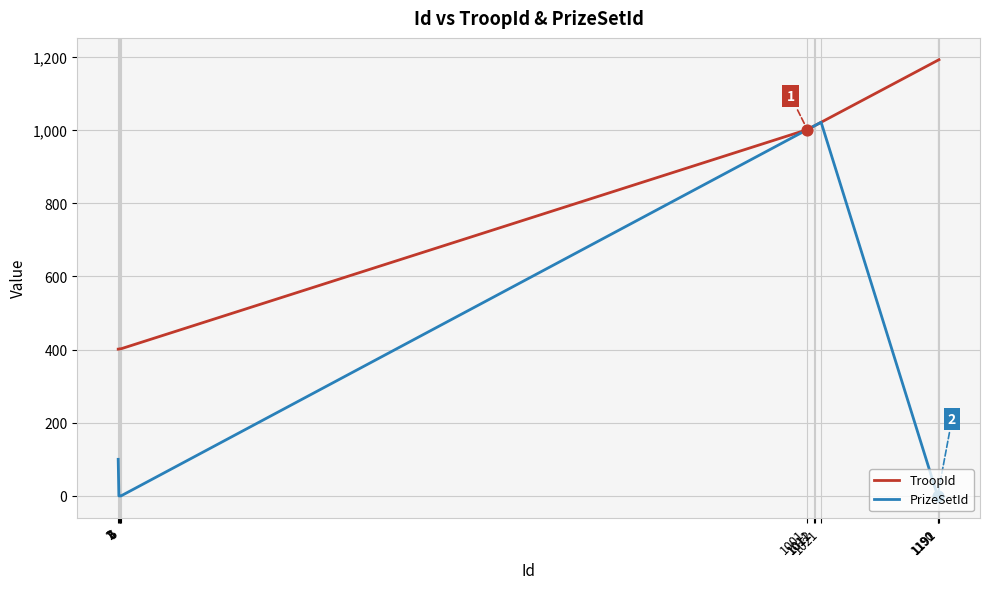

Which series has the widest spread of values?

PrizeSetId